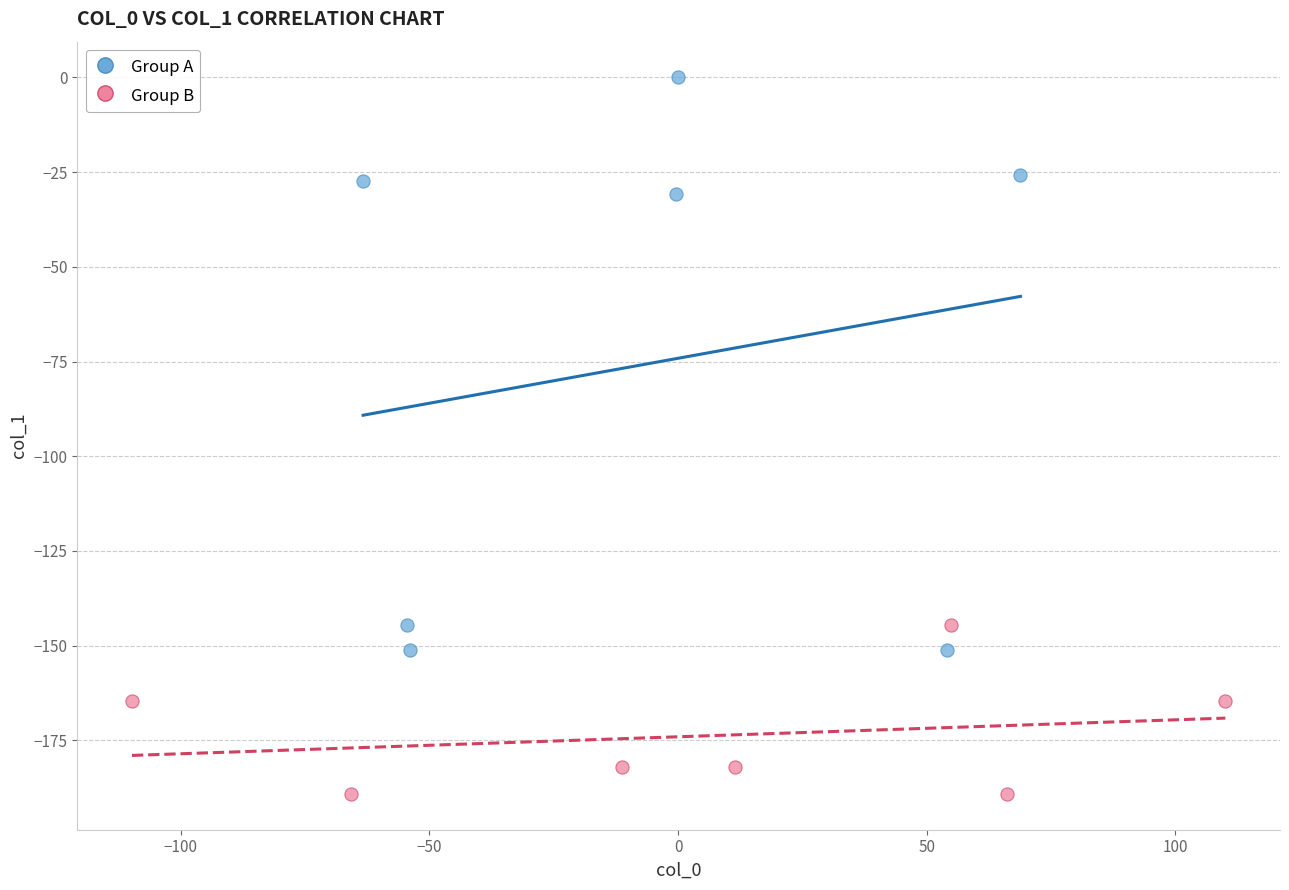

Which series contains the highest Y value?

Group A